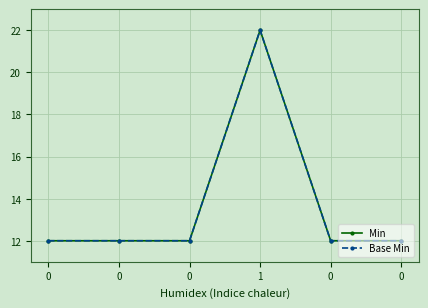

What is the lowest value of the Base Min series?

12